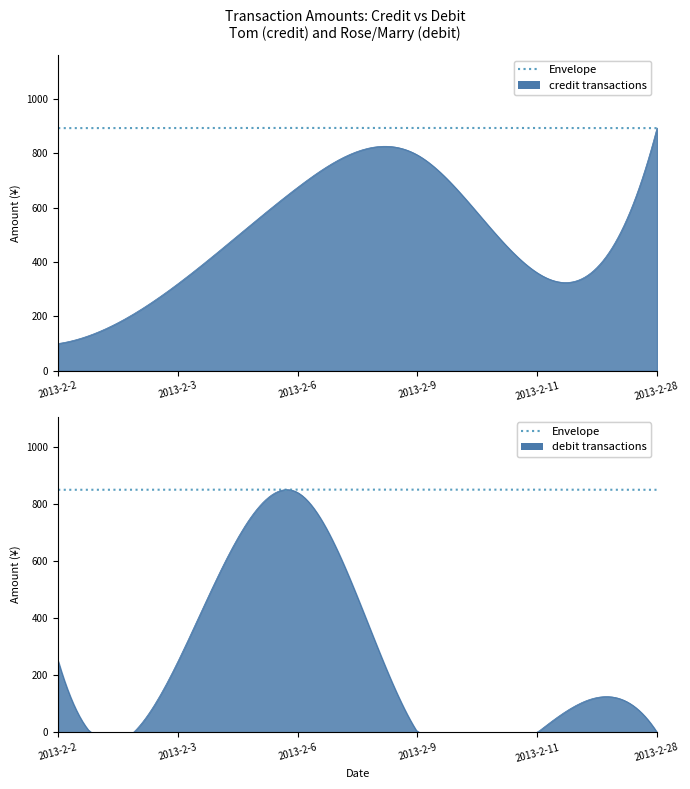

At how many categories does at least one series exceed 224?

6